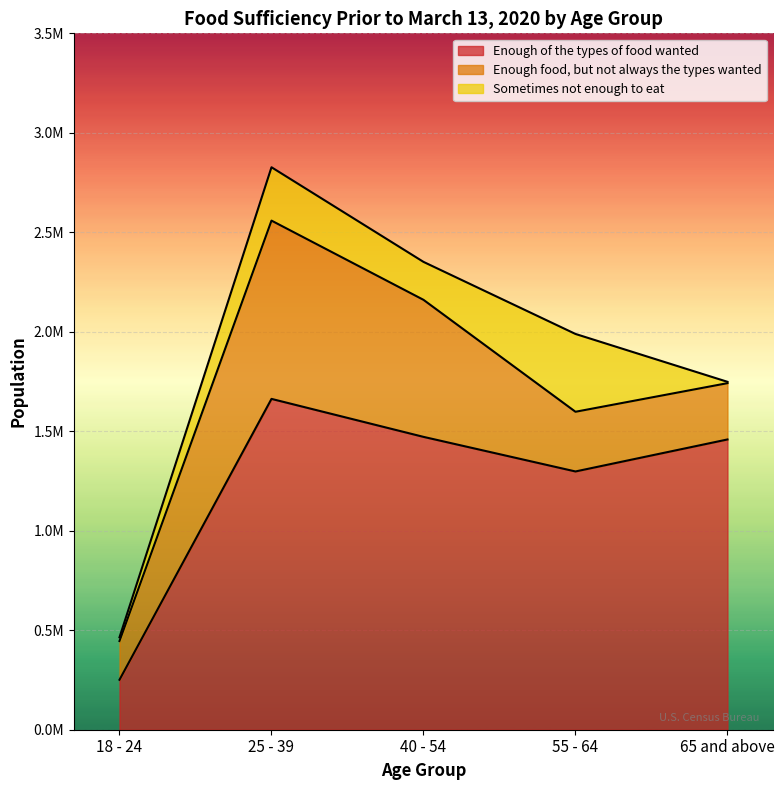

Which category has the highest value in the Sometimes not enough to eat series?

55 - 64